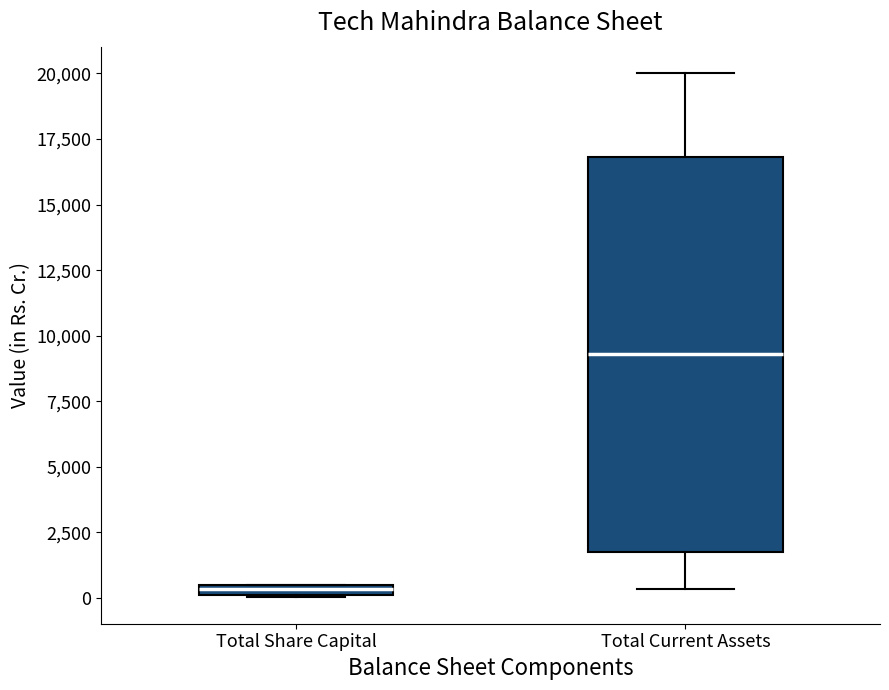

Which box is the tallest, from its lower edge to its upper edge?

Total Current Assets